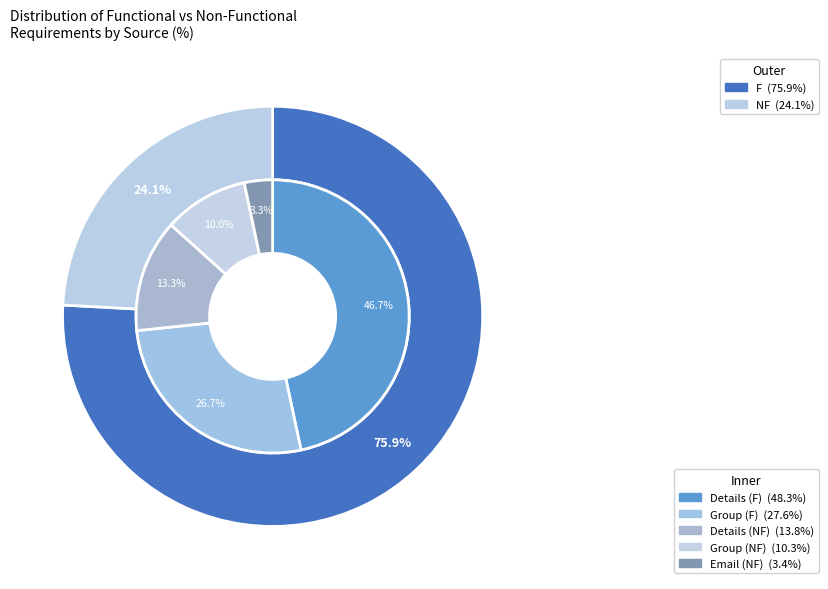

Which slice represents more than half of the pie?

F